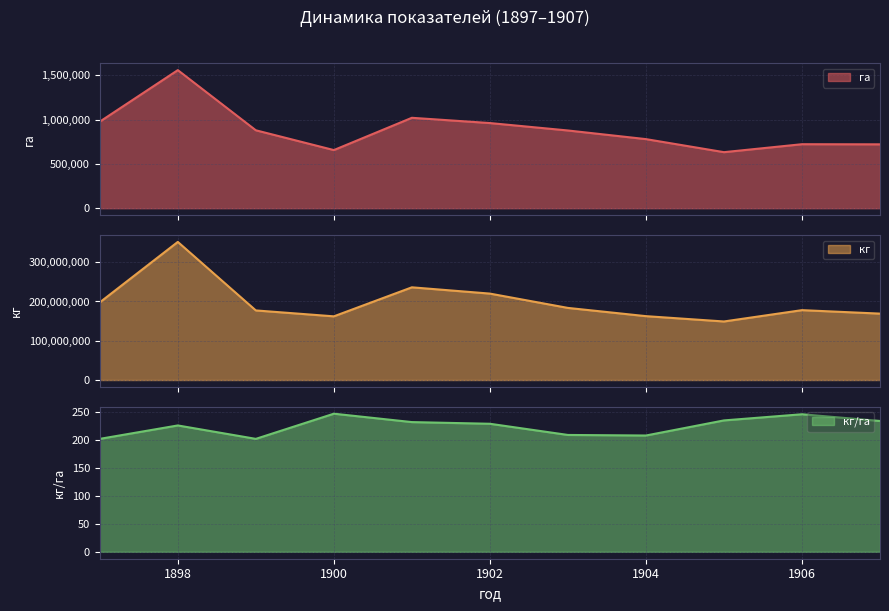

What is the sum of the га values at 1903 and 1901?

1898916